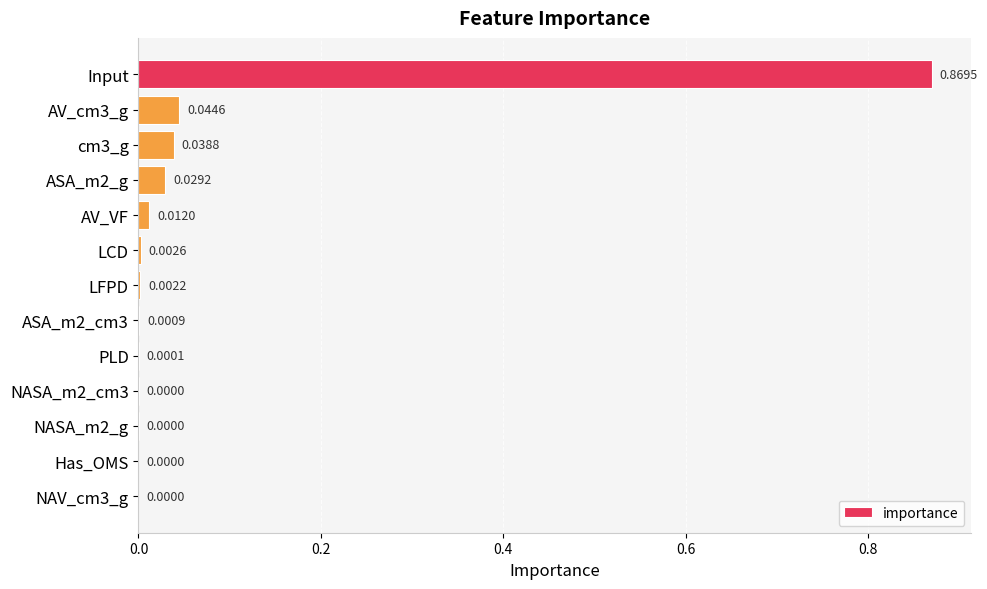

At which category does the chart reach its peak across all series?

Input